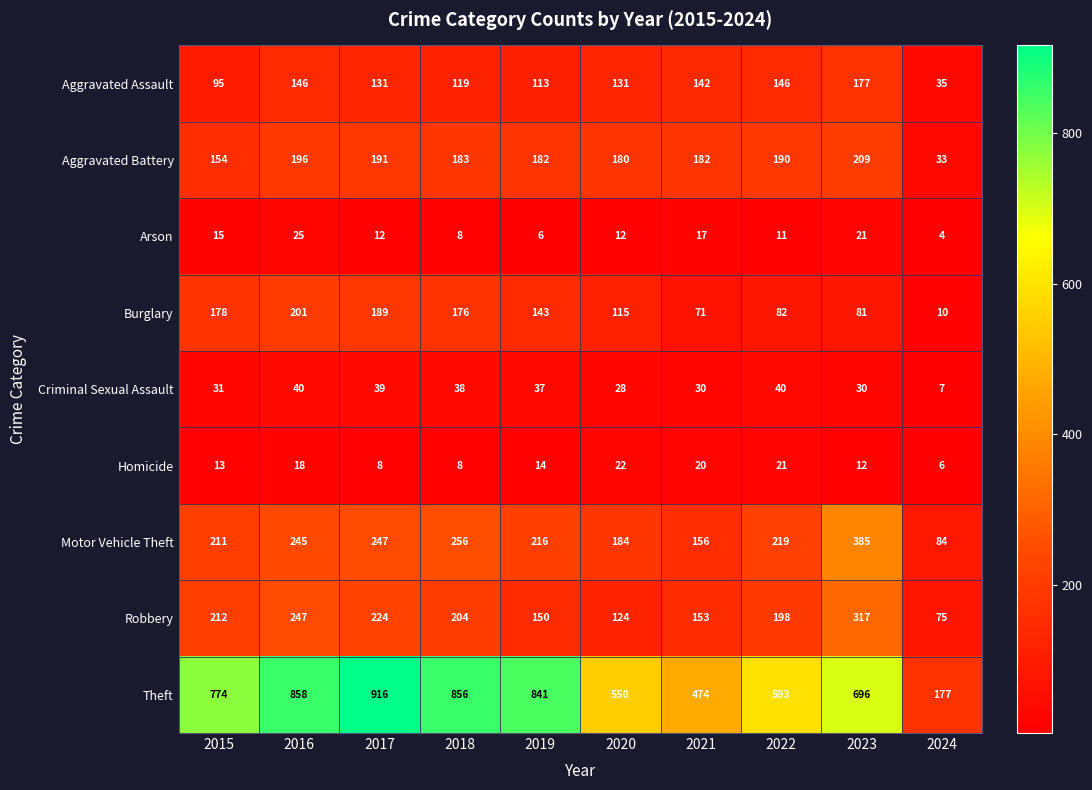

What is the difference between the maximum and minimum values in the Robbery series?

242